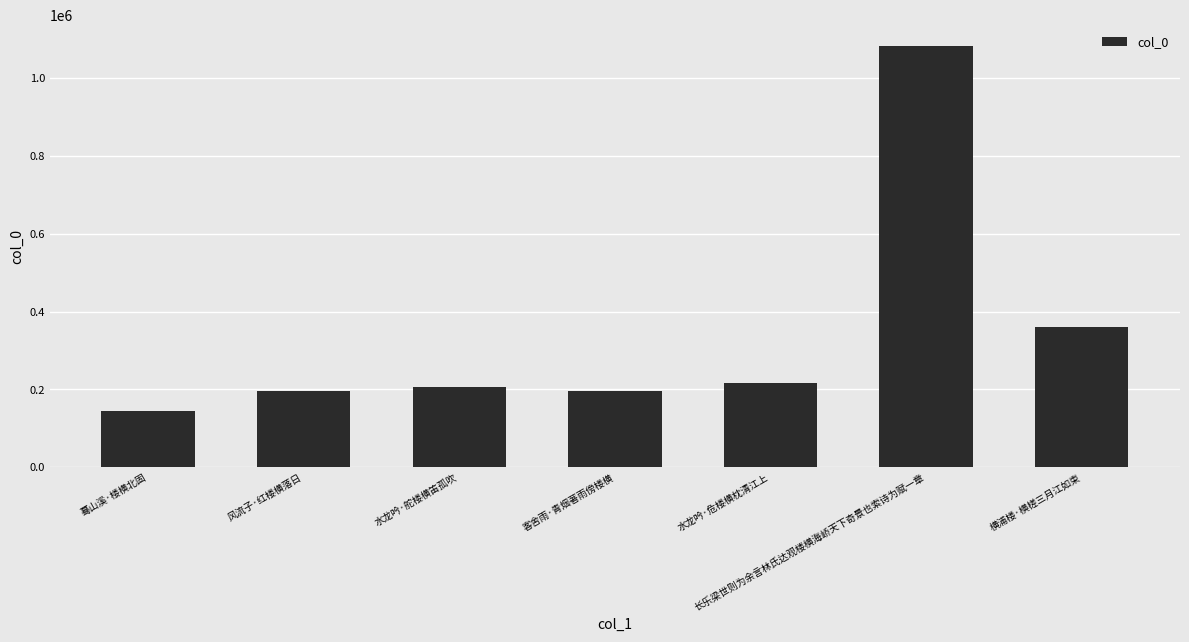

What is the difference between the values at 客舍雨·青烟著雨傍楼横 and 水龙吟·危楼横枕清江上?

21110